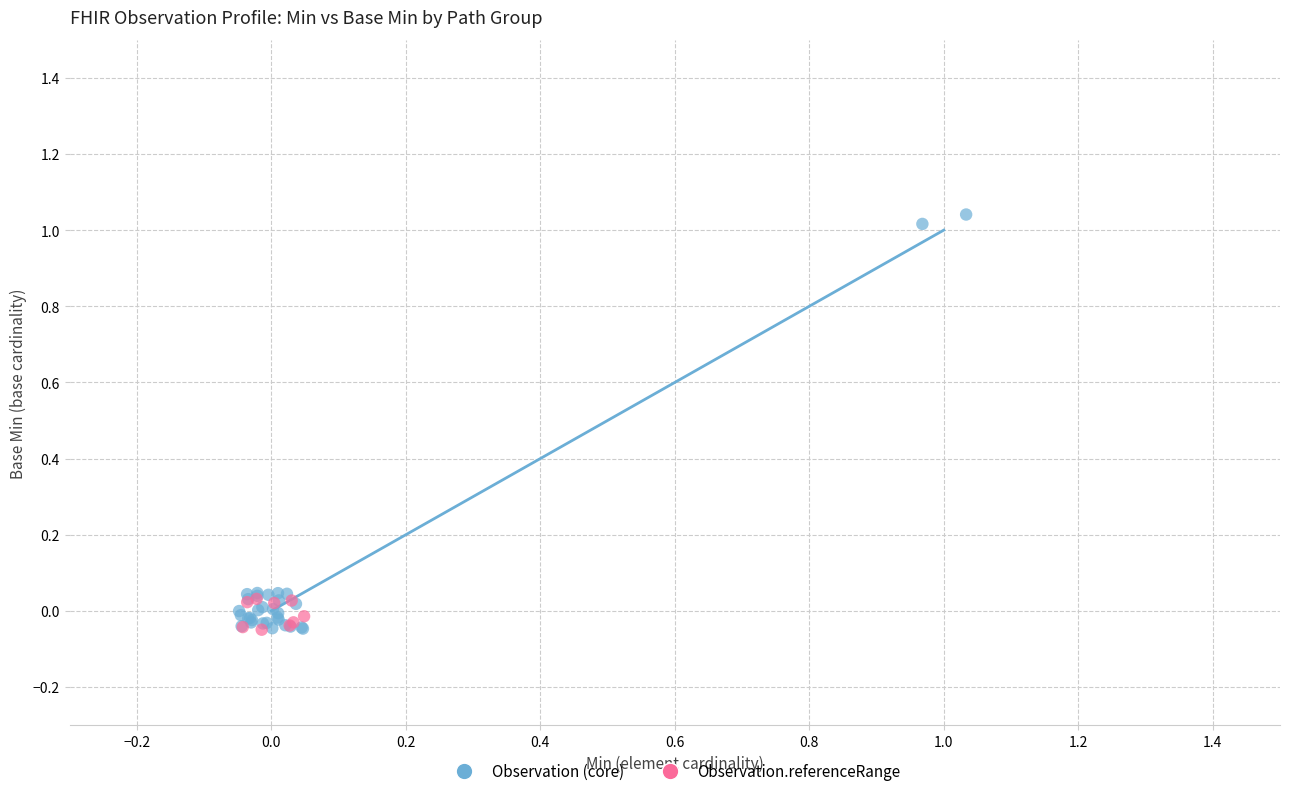

Which series contains the highest Y value?

Observation (core)